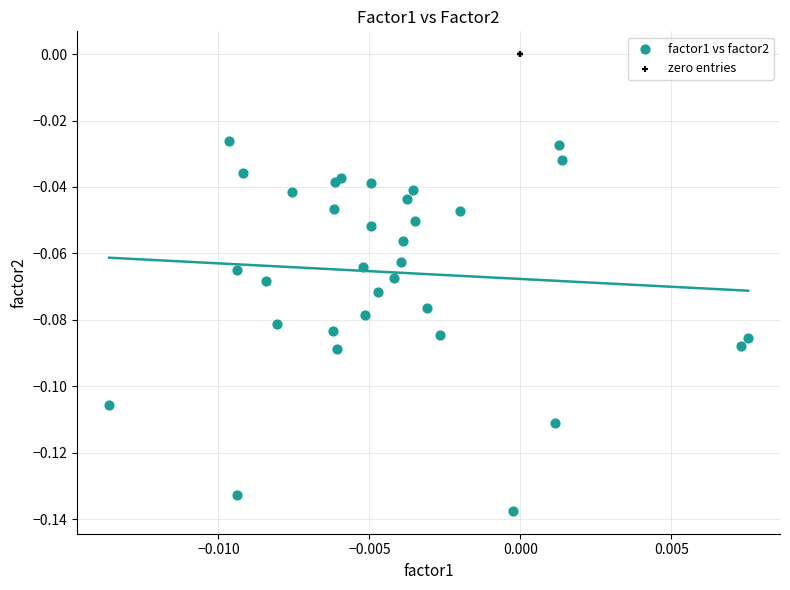

Which series reaches the minimum Y coordinate?

factor1 vs factor2